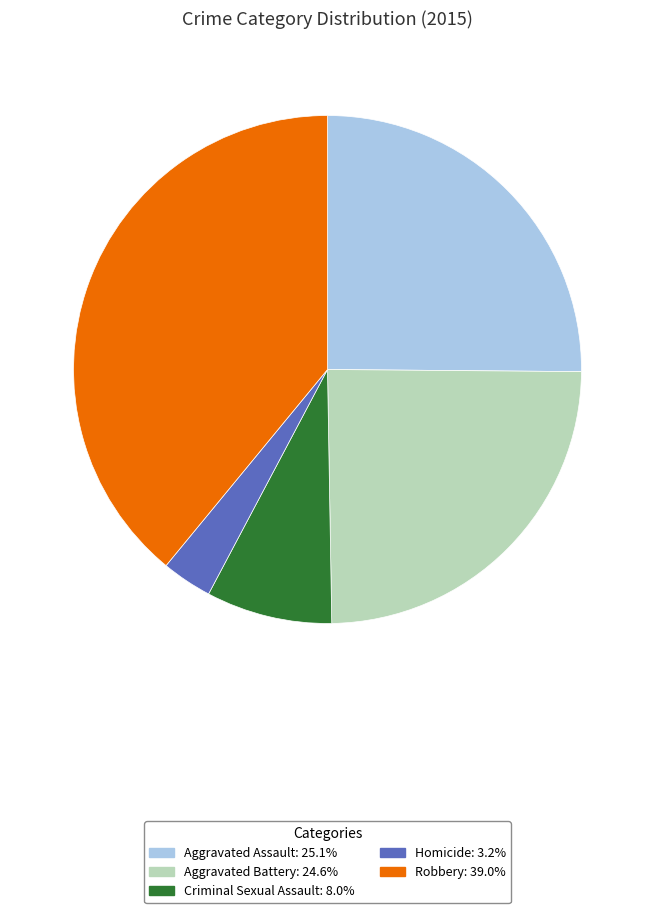

Approximately how many times larger is the value at Aggravated Battery compared to Homicide?

7.7